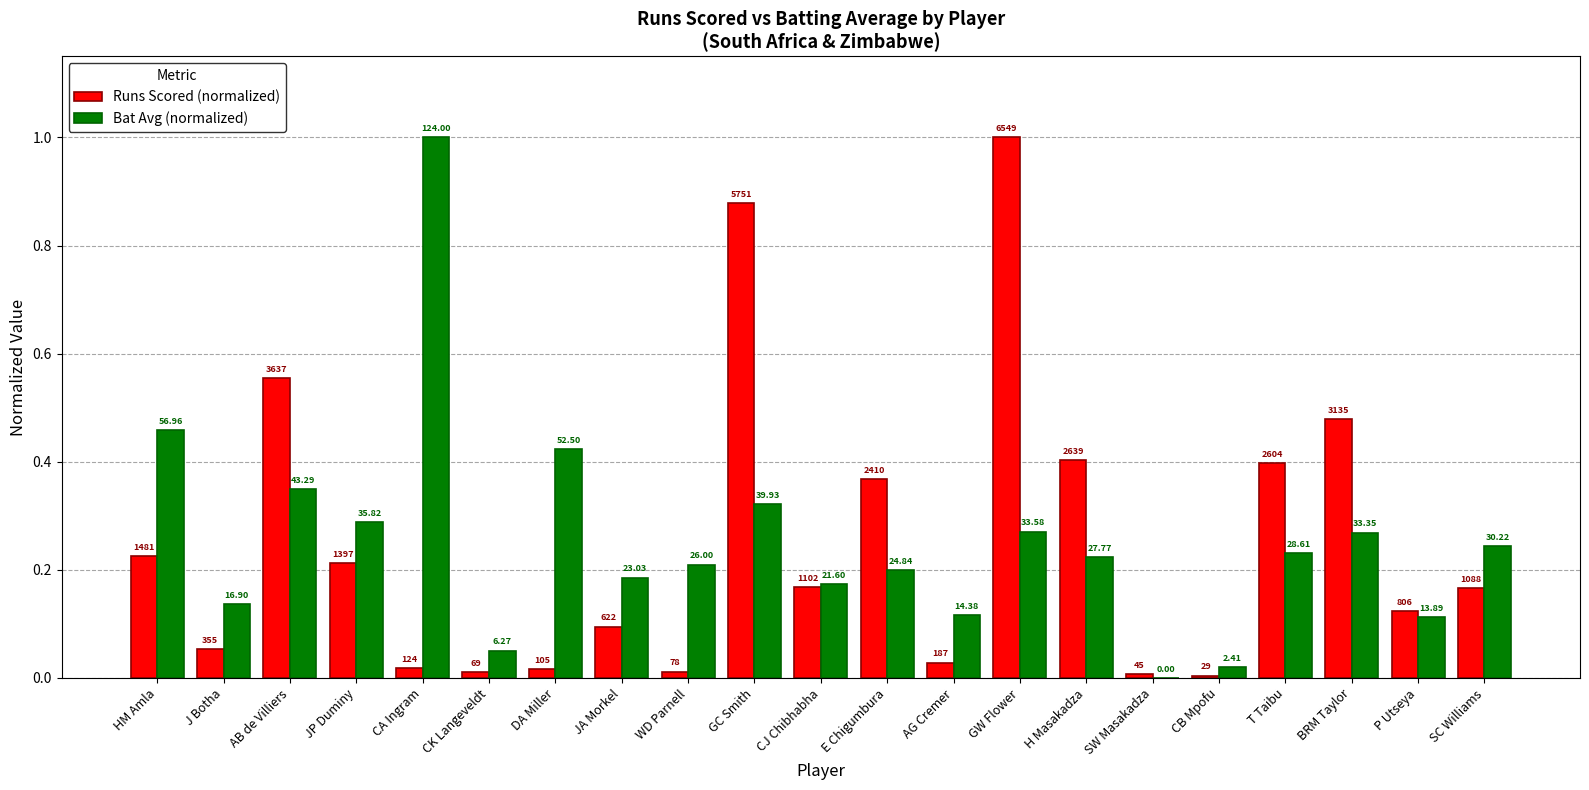

Are the bars horizontal?

No